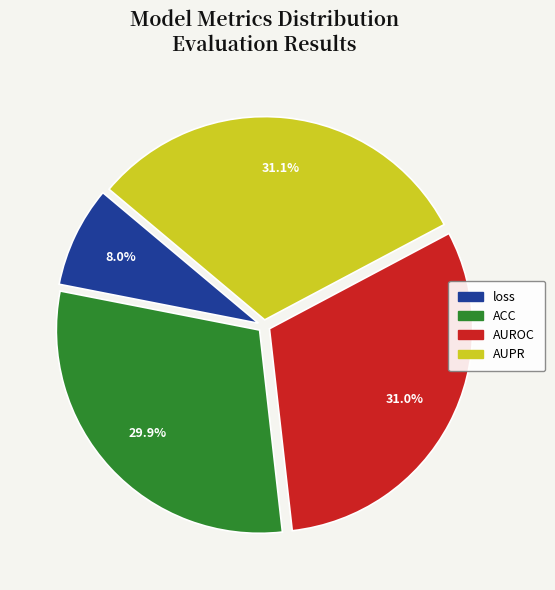

Between AUPR and ACC, which is larger?

AUPR